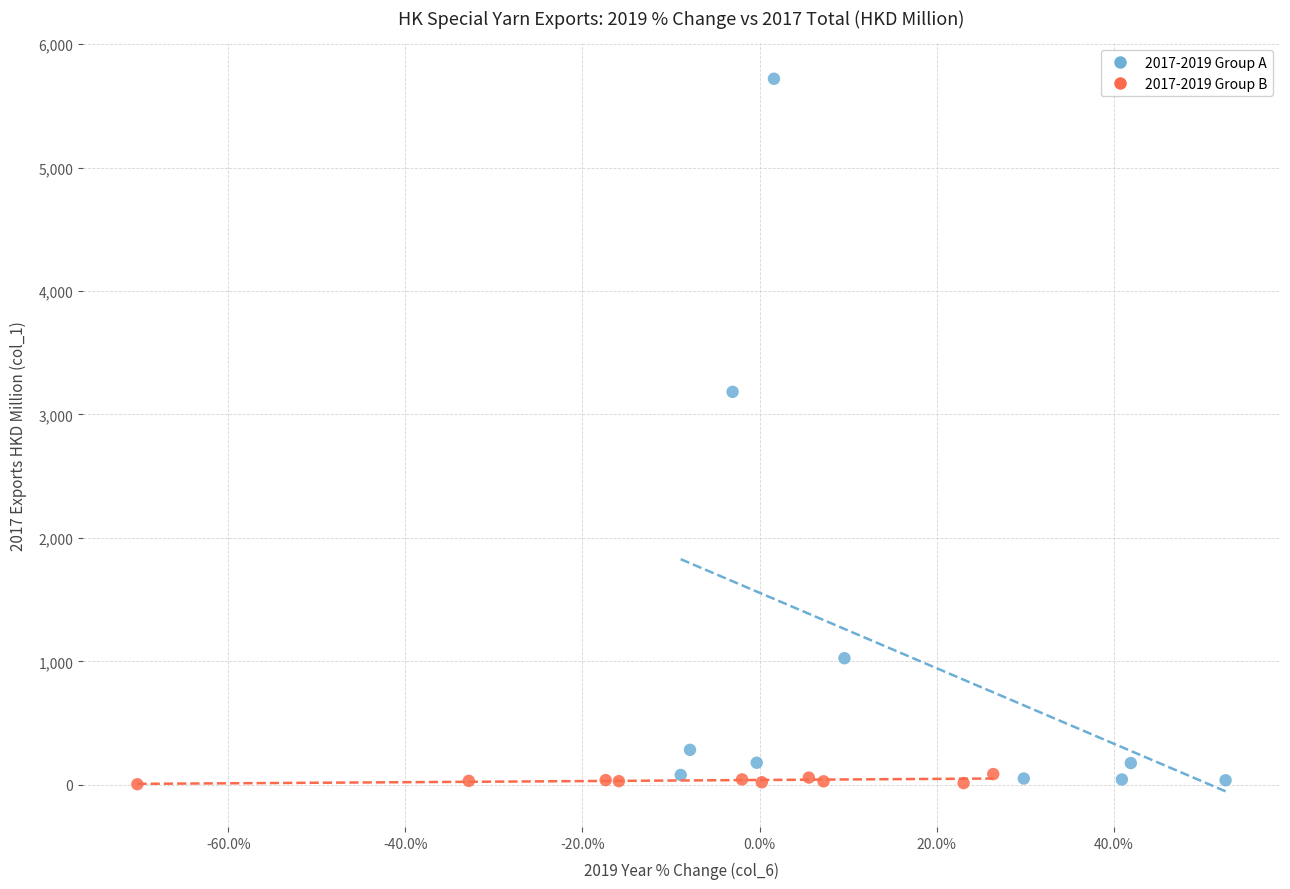

Which series has the widest spread of Y values?

2017-2019 Group A